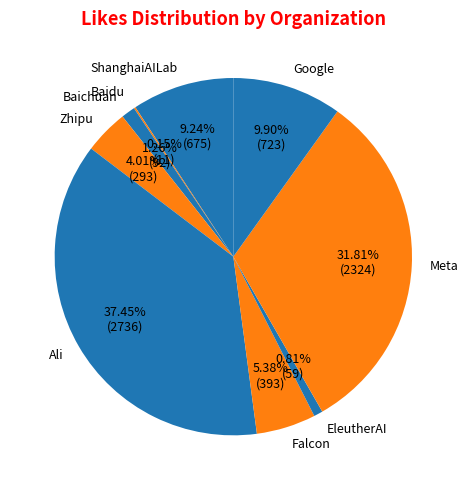

Is the sum of ShanghaiAILab and Falcon greater than half?

No